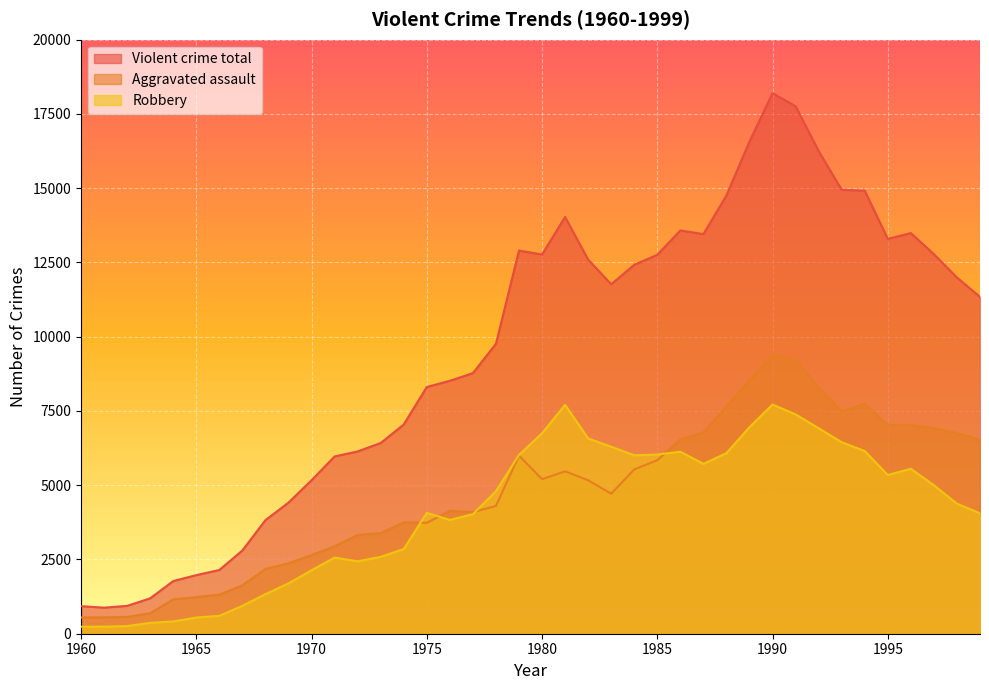

What is the sum of all Aggravated assault values?

188410